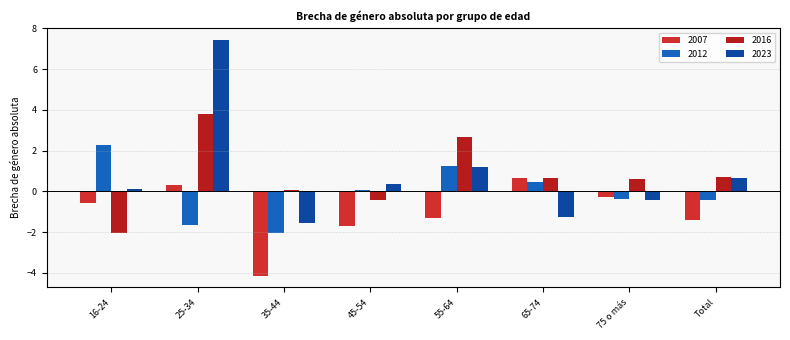

At which label does 2007 reach its minimum?

35-44